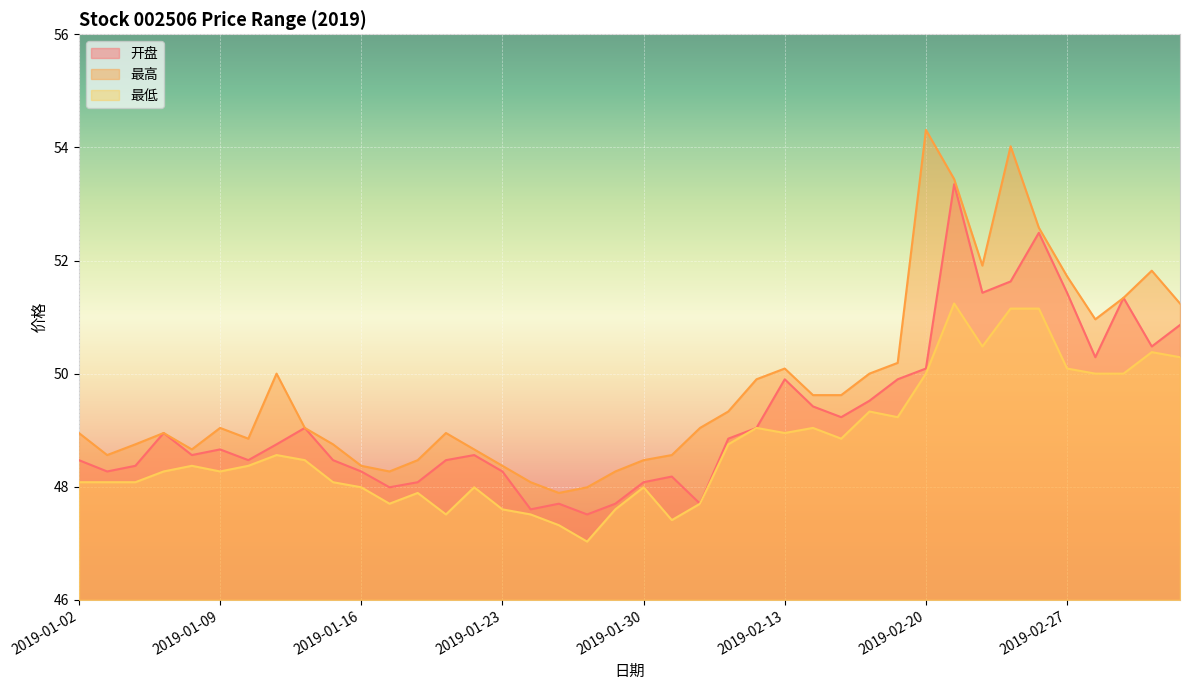

At which category is the sum across all series the highest?

2019-02-21